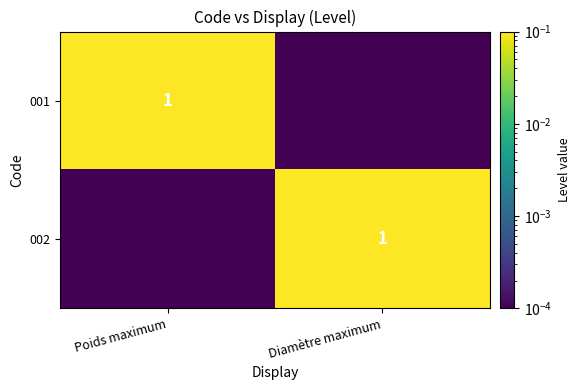

True or false: 002 has a value of 0.0 at Poids maximum.

False